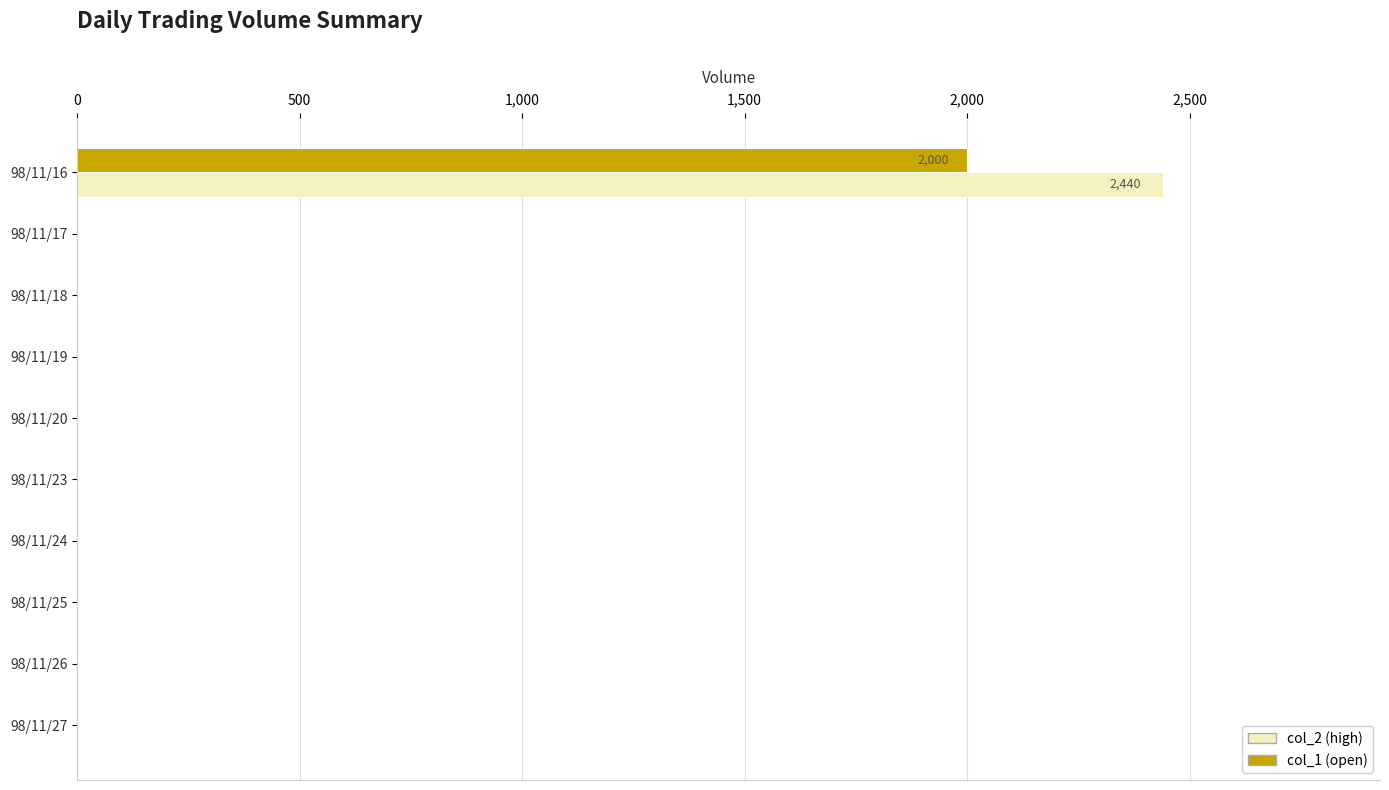

What is the maximum value shown in the chart?

2440